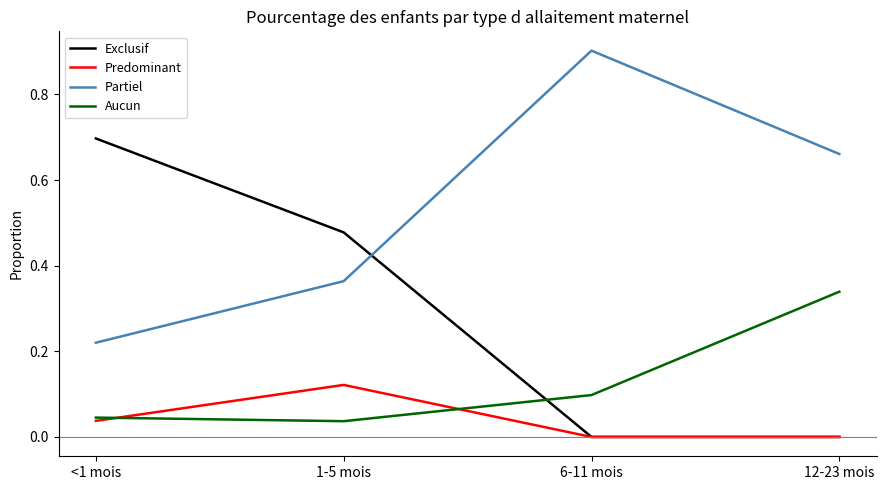

Between <1 mois and 1-5 mois, which series saw the biggest shift?

Exclusif